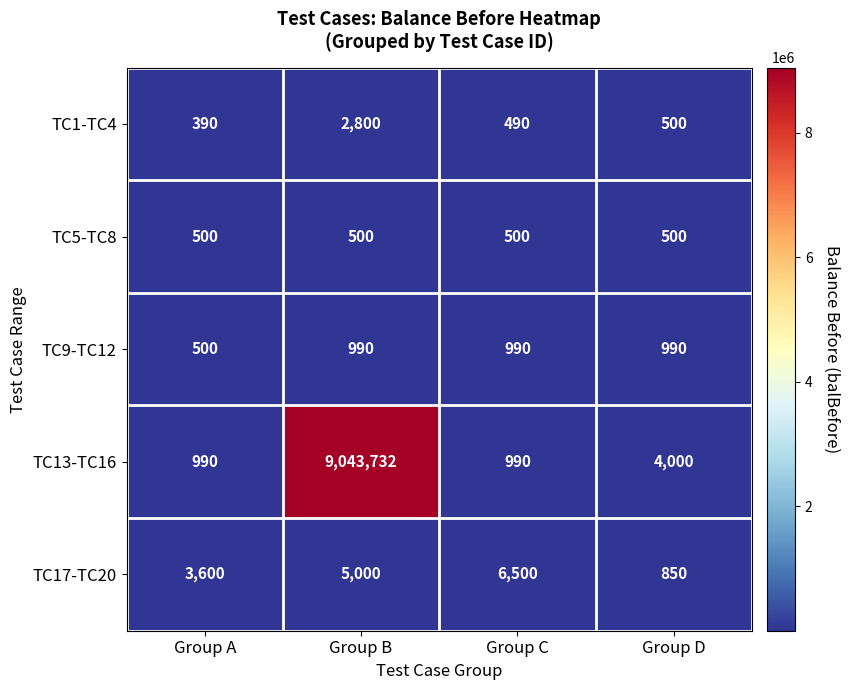

Which category has the lowest value in the TC1-TC4 series?

Group A